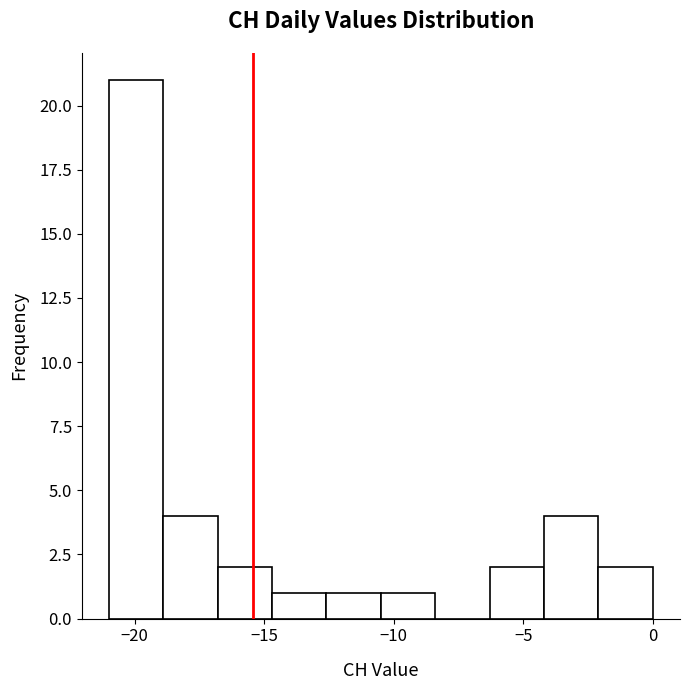

What is the height of the bar covering -16.8 to -14.7 on the x-axis? Neither the bar edges nor the heights are printed on the chart, so give them approximately, as read against the axes.

2